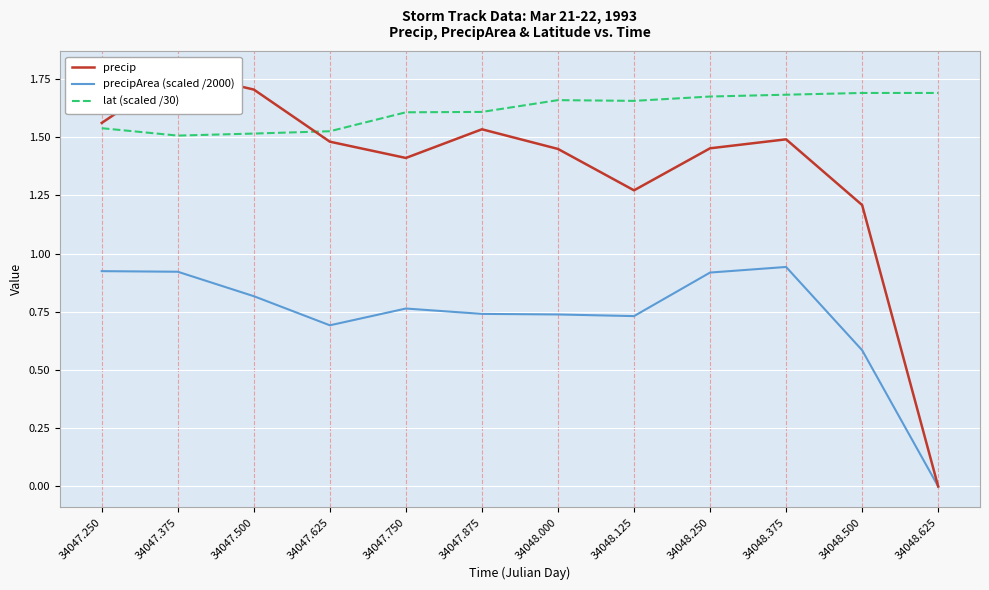

True or false: lat (scaled /30) has a value of 1.6 at 34047.750.

True